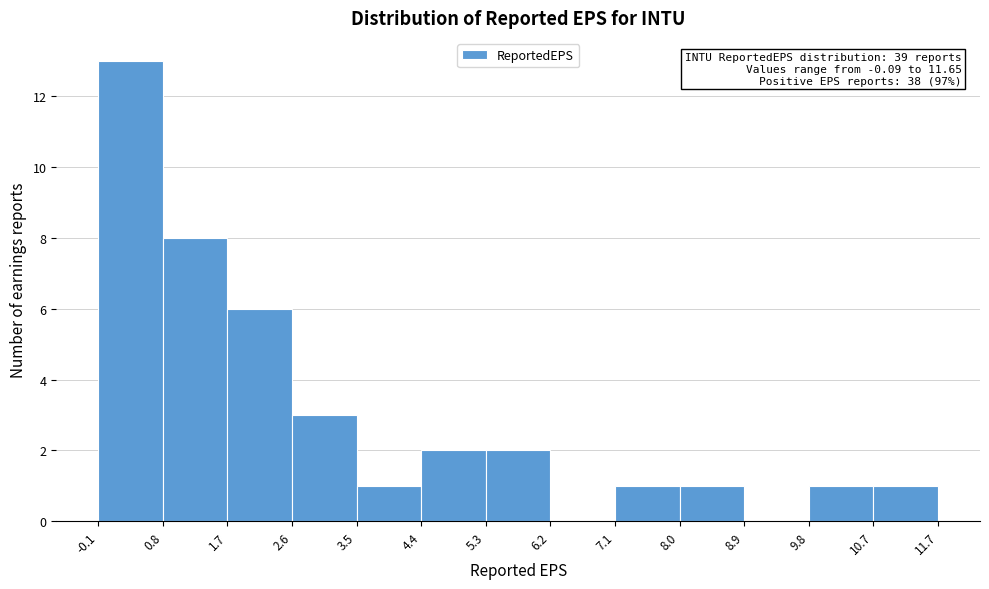

Over which range of the x-axis is the bar tallest?

-0.1 to 0.8